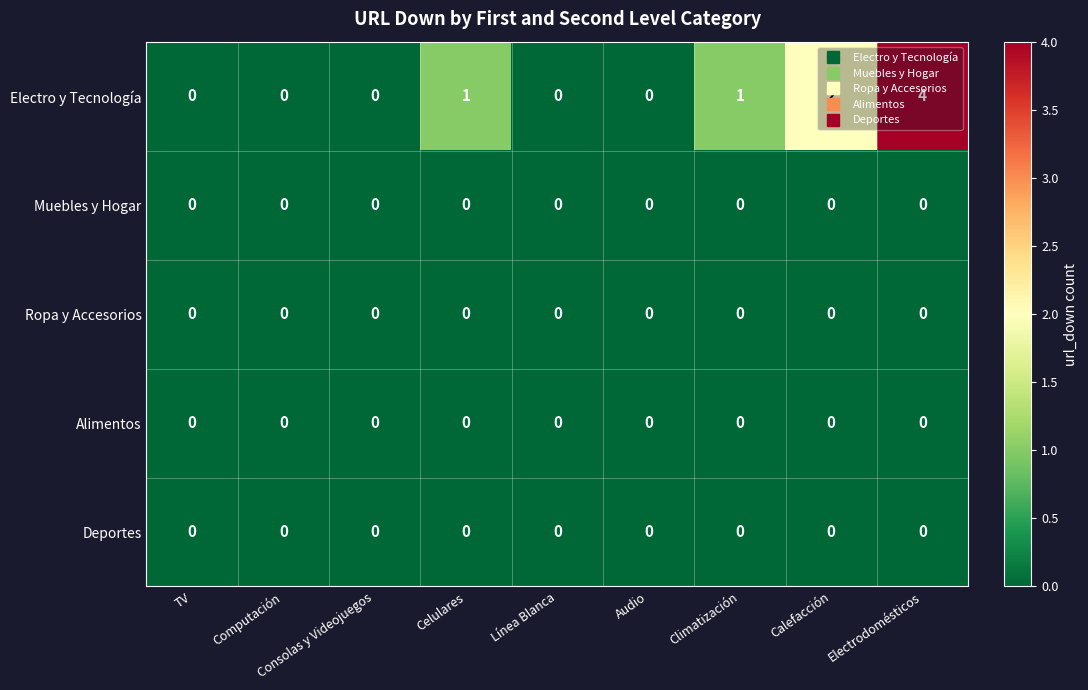

Which series changed the most between Computación and Calefacción?

Electro y Tecnología